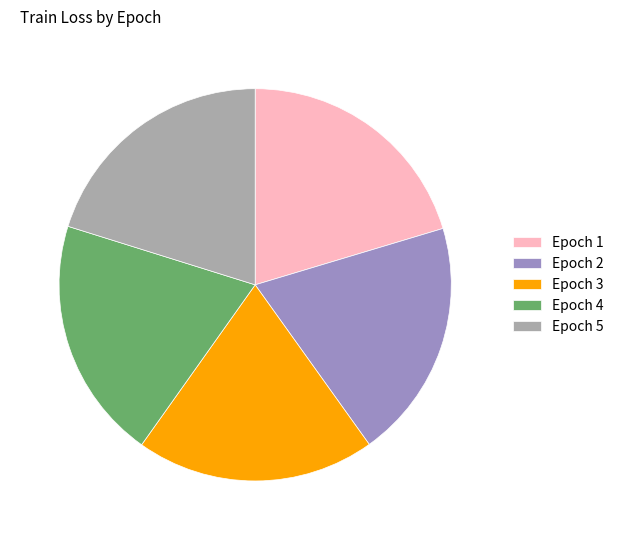

Is there a majority slice in this chart?

No